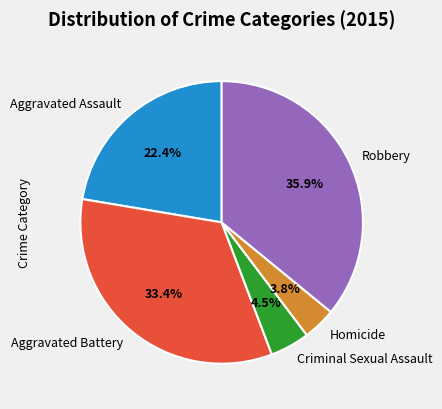

How many segments does this pie chart have?

5